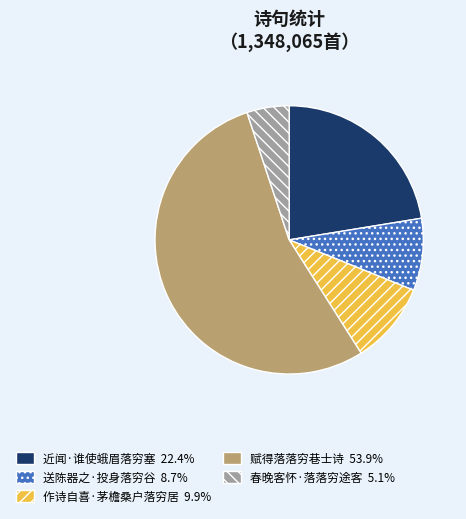

True or false: 近闻·谁使蛾眉落穷塞 accounts for 22% of the total.

True